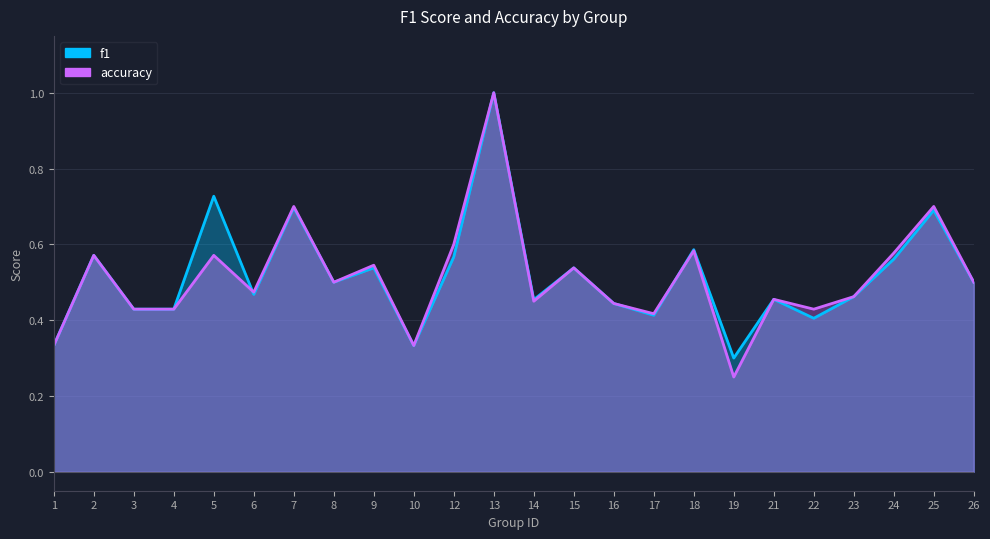

Does the chart have visible grid lines?

Yes